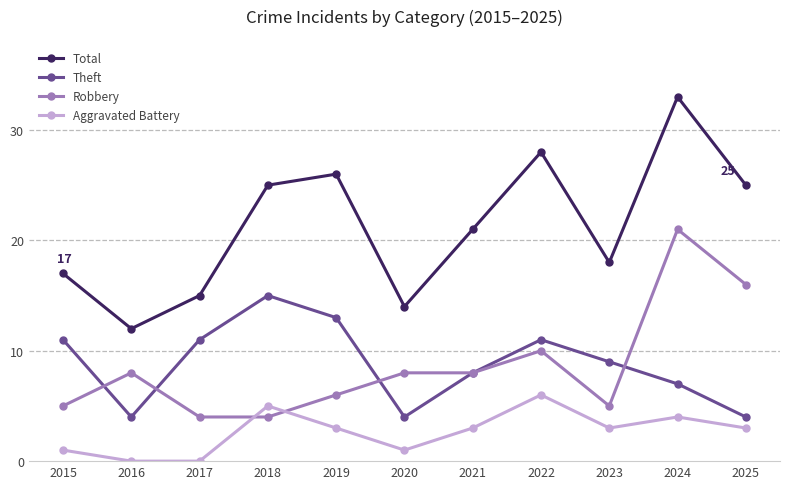

Rank the series at 2019 from highest to lowest value.

Total, Theft, Robbery, Aggravated Battery